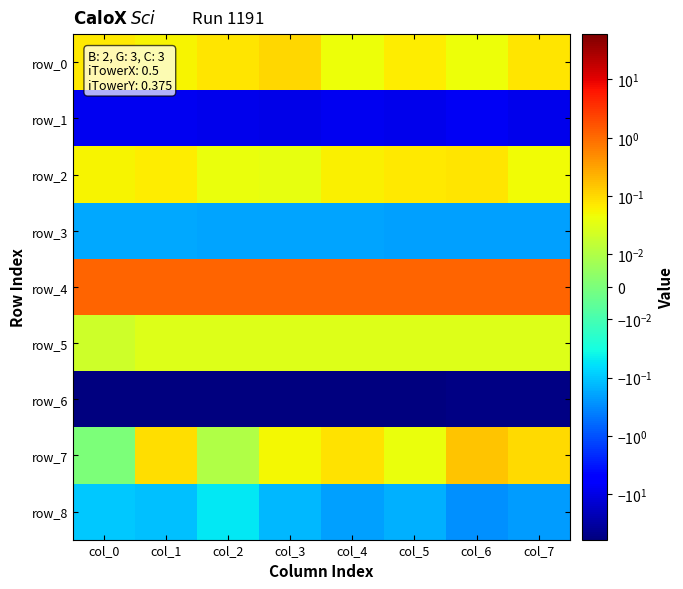

Which series changed the most between col_0 and col_7?

row_6